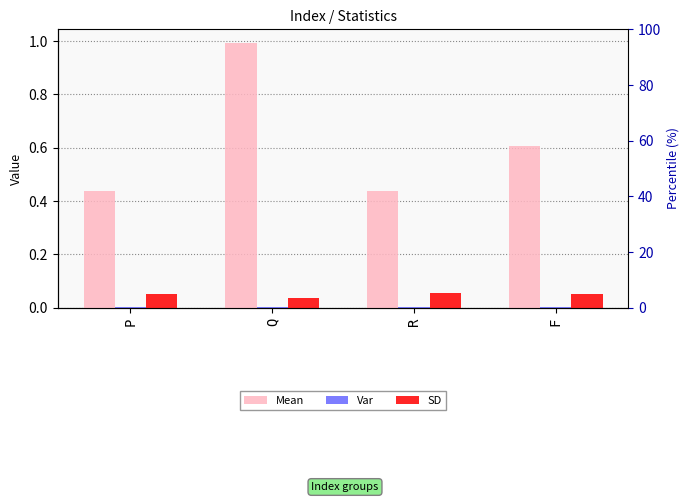

At R, list the series in order from smallest to largest.

Var, SD, Mean